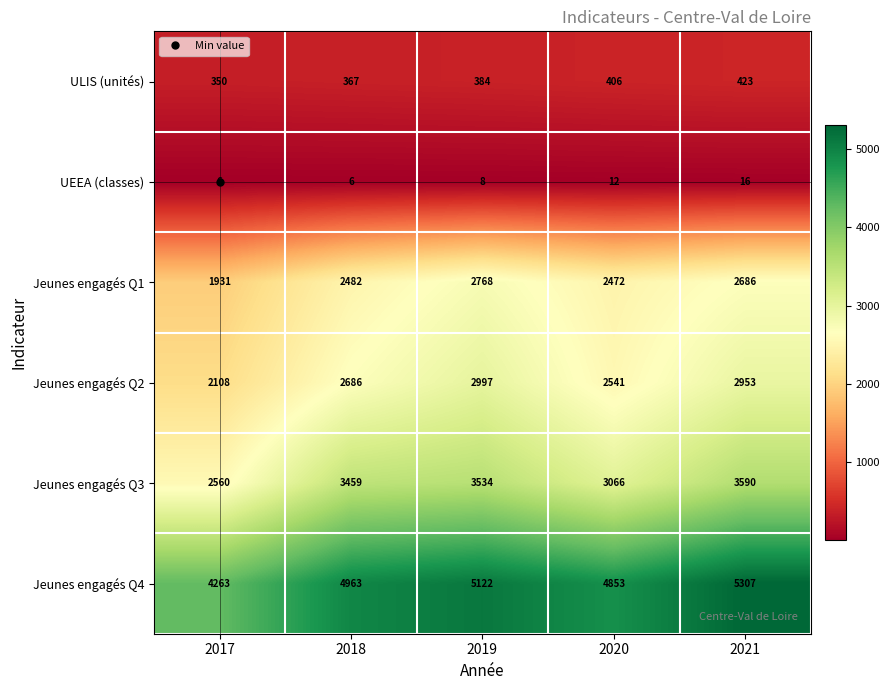

What is the difference between the highest and lowest values at 2019?

5114